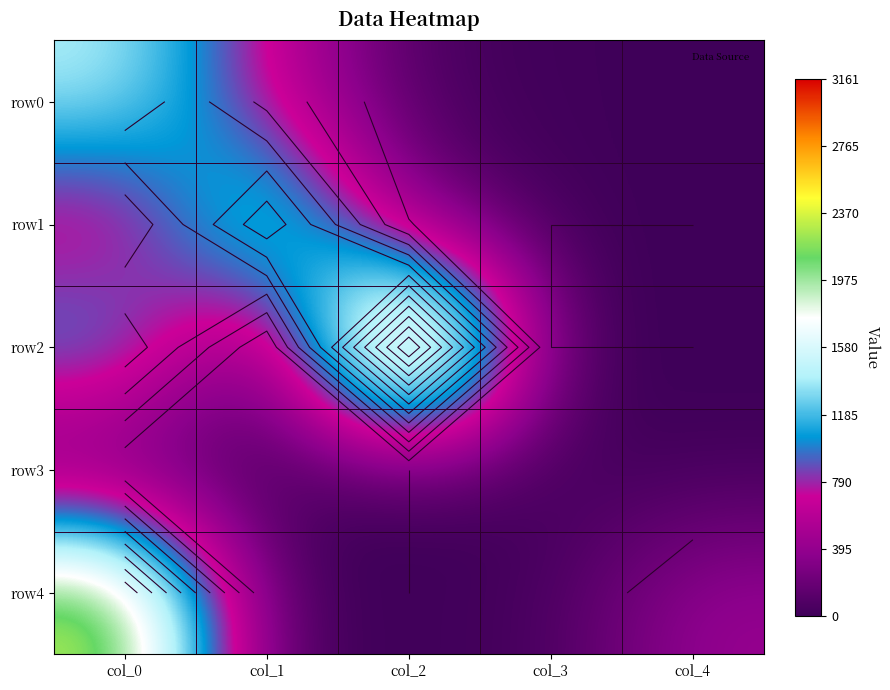

How many values in row4 are above zero?

4